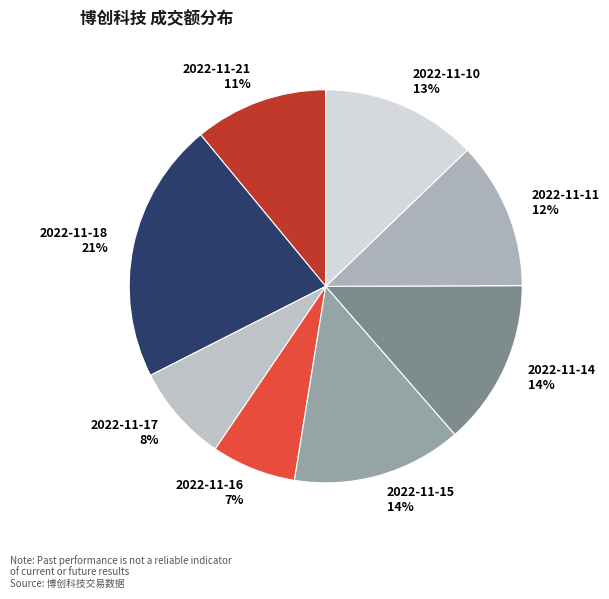

What percentage is the 2022-11-16 slice, to the nearest percent?

7%